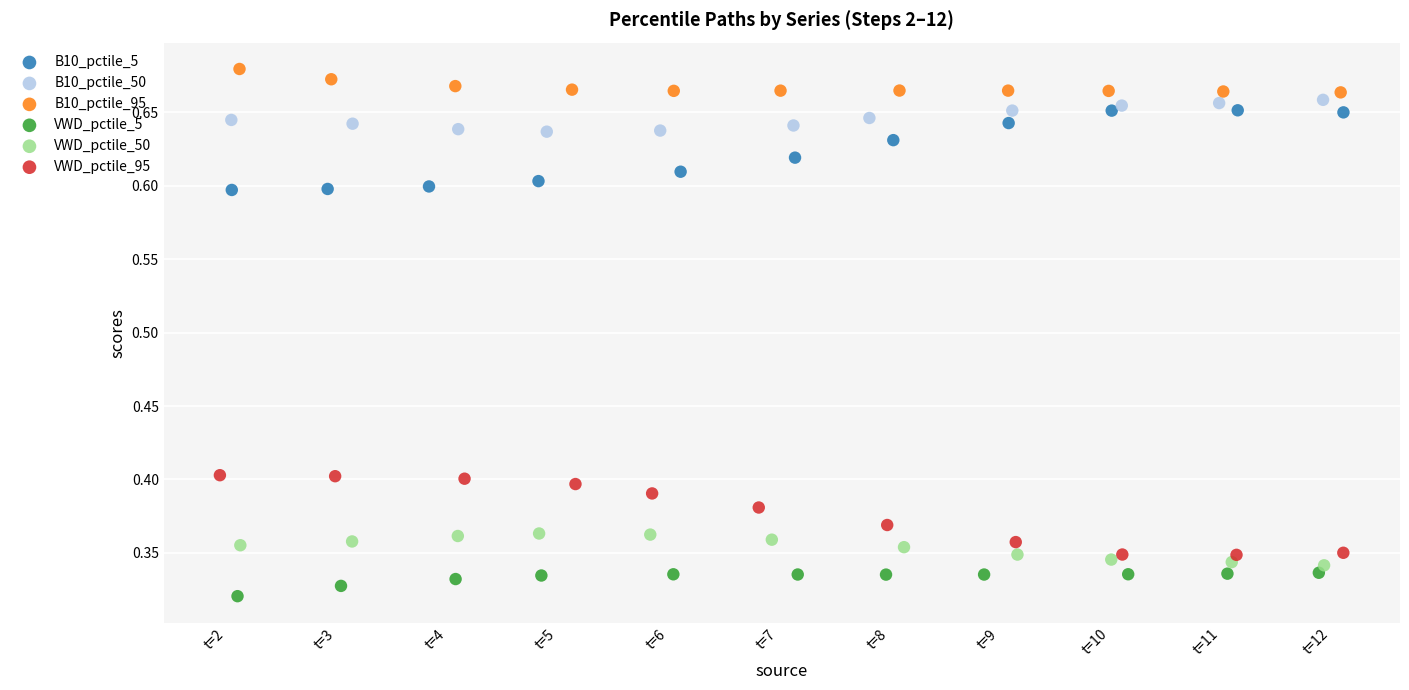

Which series contains the lowest Y value?

VWD_pctile_5